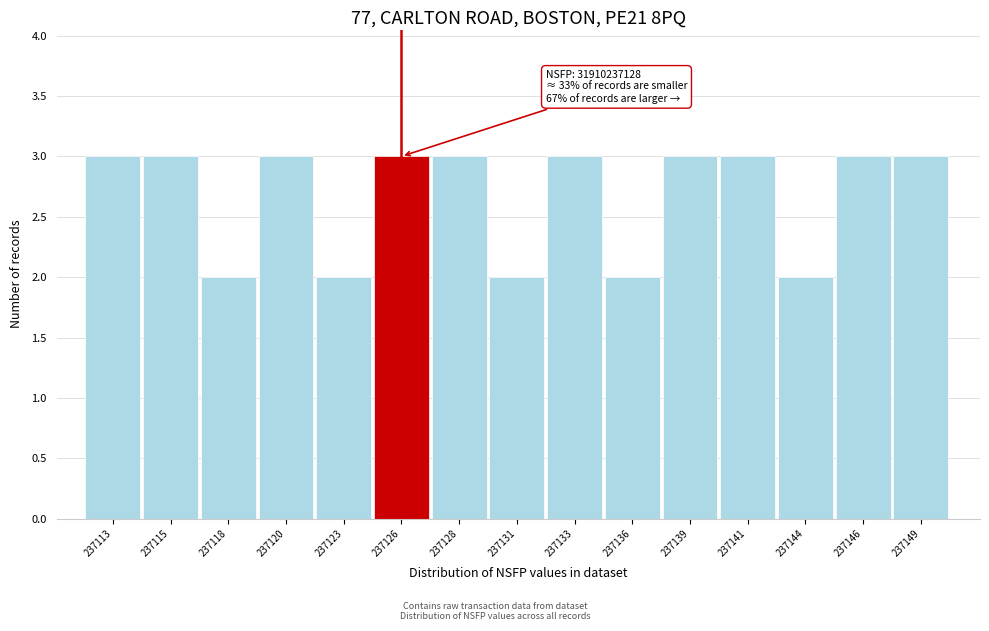

Reading left to right, list all the values displayed in this chart.

3	3	2	3	2	3	3	2	3	2	3	3	2	3	3